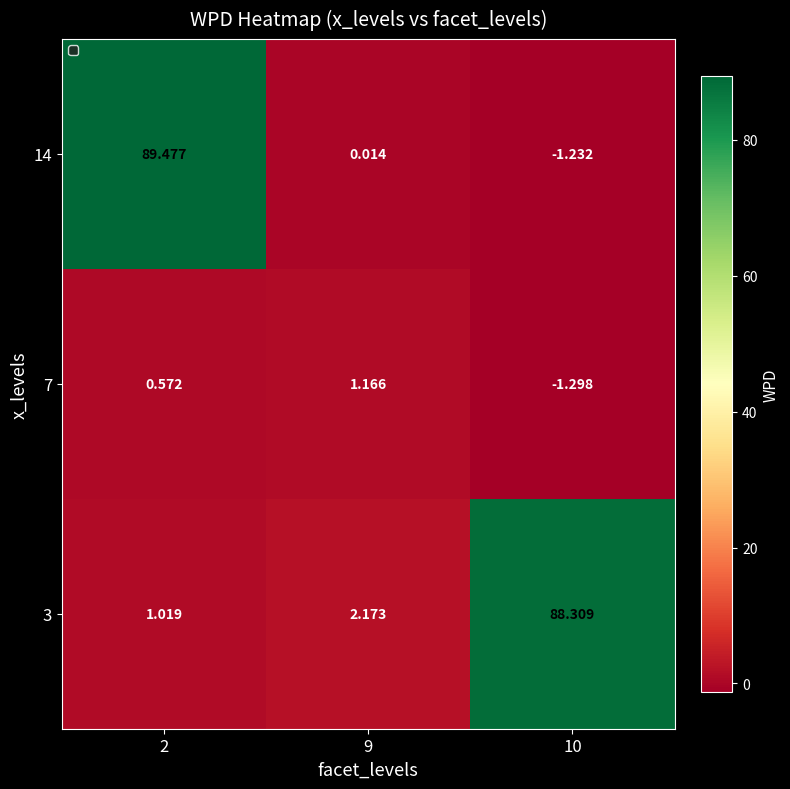

Is the value of 7 at 2 greater than the value of 3 at 10?

No